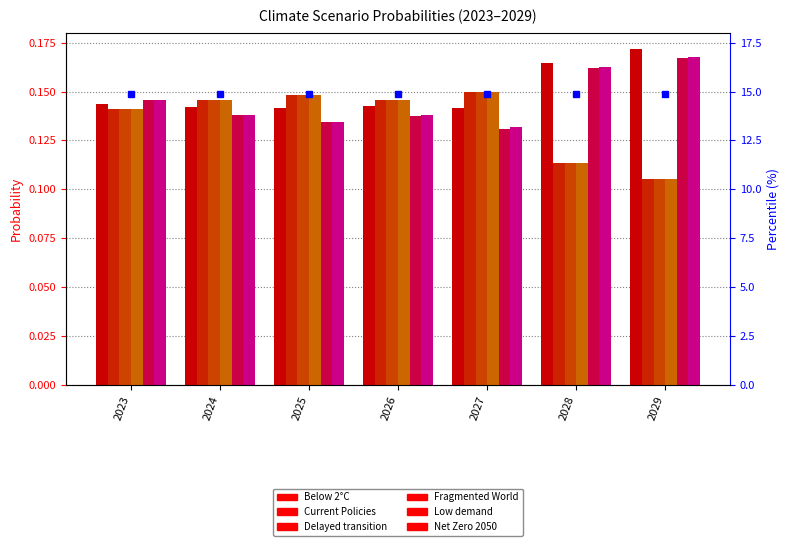

What is the sum of all Low demand values?

1.0